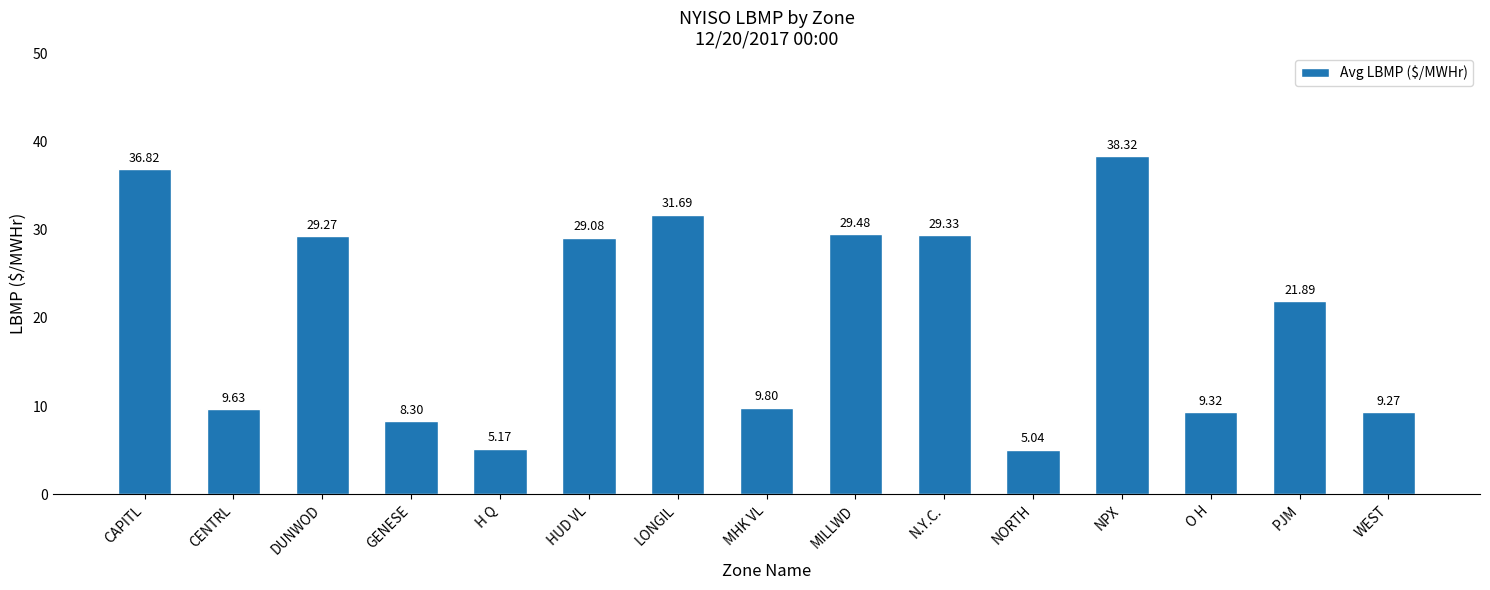

List the labels in order of value, smallest first.

NORTH, H Q, GENESE, WEST, O H, CENTRL, MHK VL, PJM, HUD VL, DUNWOD, N.Y.C., MILLWD, LONGIL, CAPITL, NPX